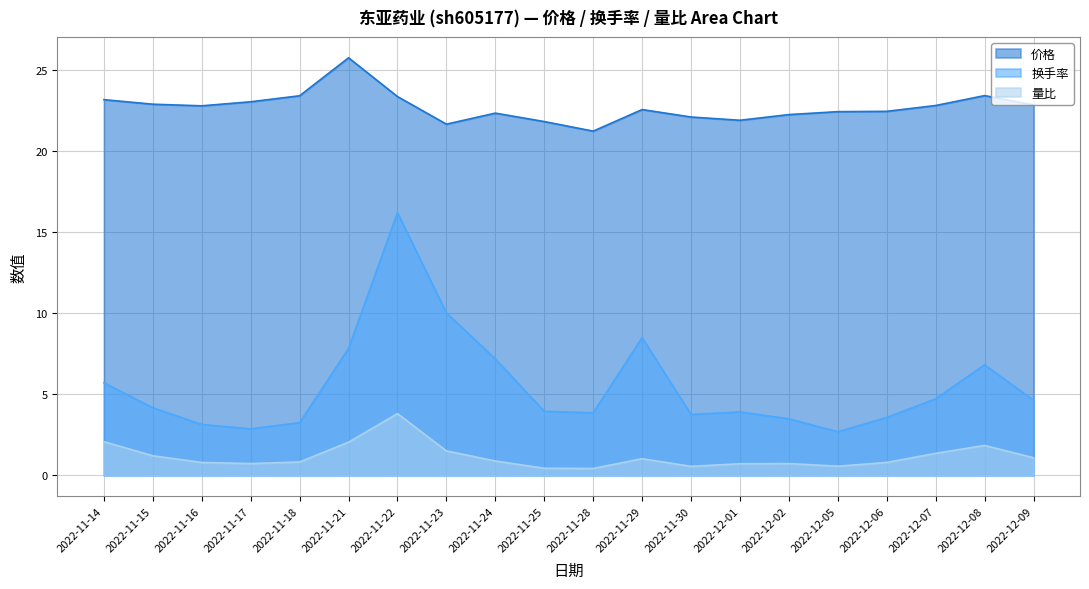

How many lines are shown in the chart?

3